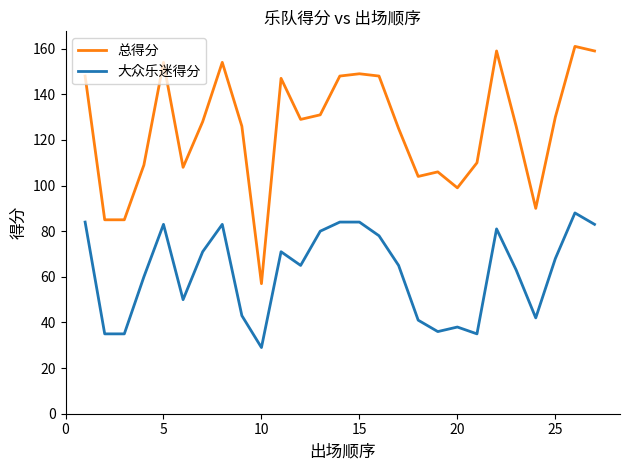

Which series has the largest total across all categories?

总得分